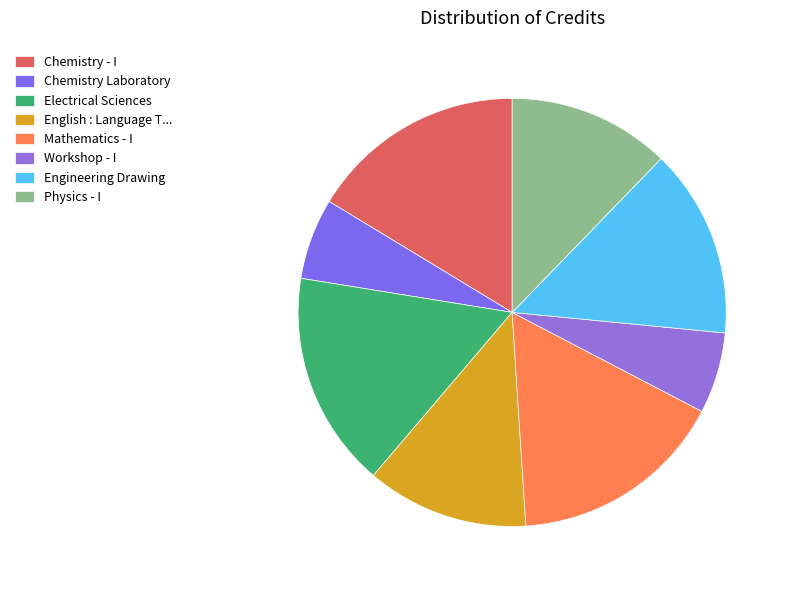

How many segments does this pie chart have?

8